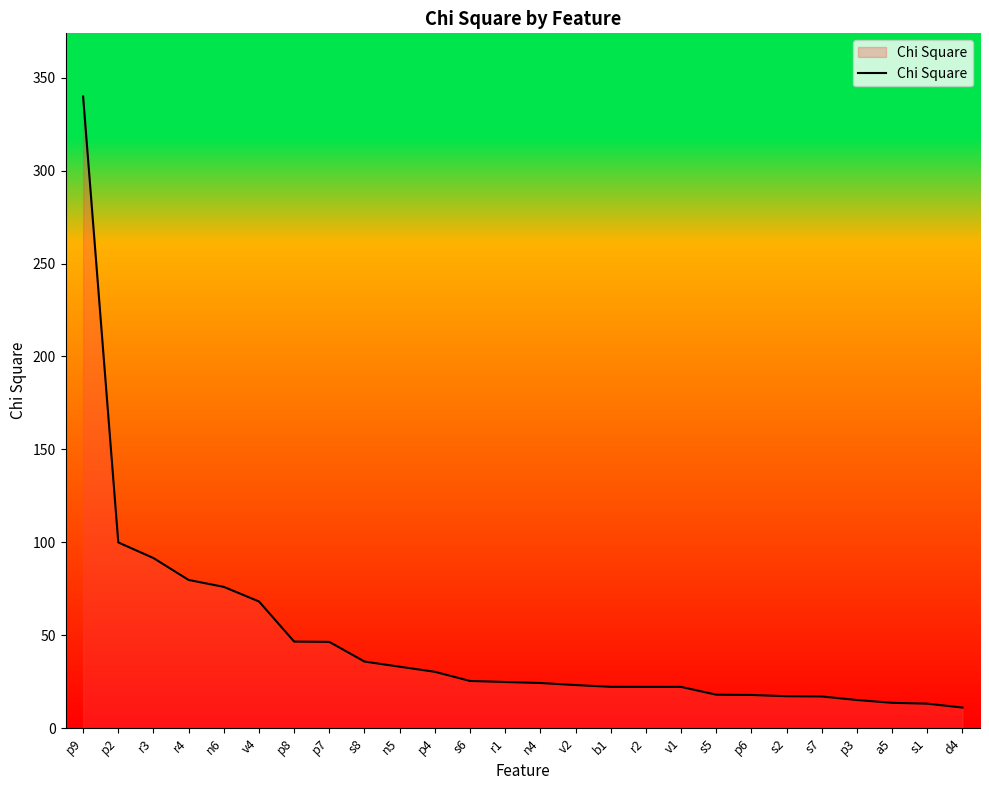

The value at b1 is 22.2. True or false?

True